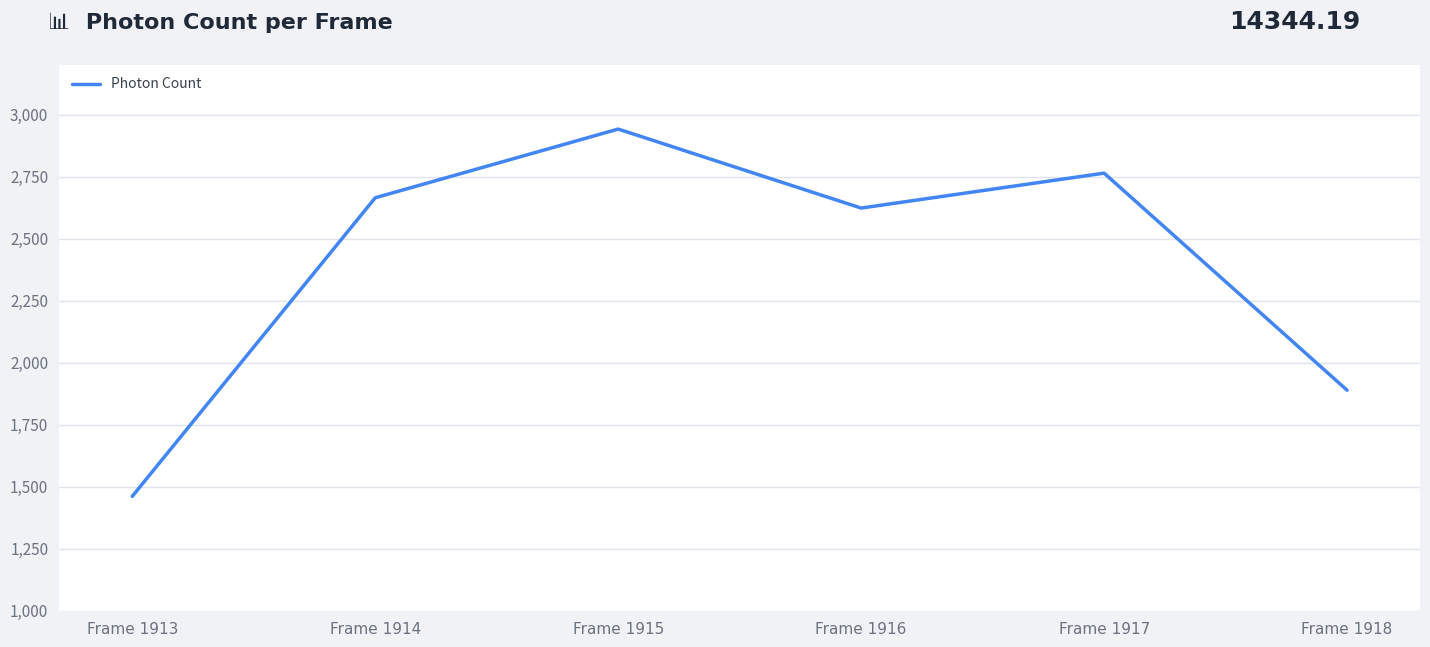

What is the change in value from Frame 1916 to Frame 1917?

+140.7